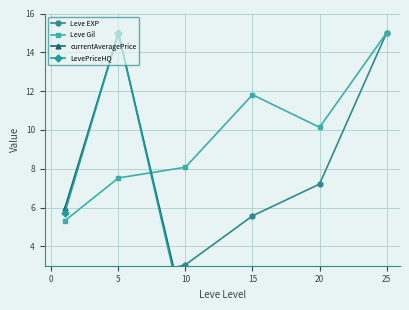

Where is the first local maximum for Leve Gil?

15